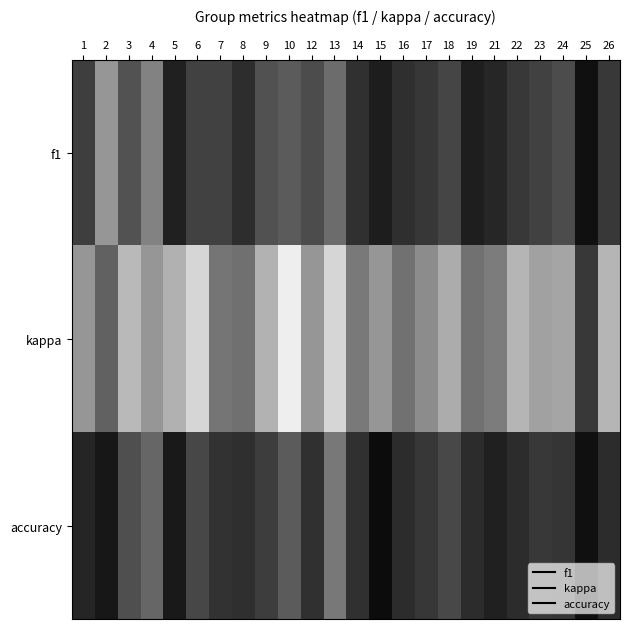

Reading left to right, what are all the values shown in this chart?

f1: 1=0.5	2=0.0	3=0.4	4=0.1	5=0.7	6=0.5	7=0.5	8=0.6	9=0.4	10=0.3	12=0.4	13=0.2	14=0.6	15=0.7	16=0.6	17=0.5	18=0.5	19=0.7	21=0.6	22=0.5	23=0.5	24=0.4	25=0.8	26=0.5
kappa: 1=0.0	2=0.3	3=-0.2	4=0.0	5=-0.2	6=-0.4	7=0.2	8=0.2	9=-0.2	10=-0.5	12=0.0	13=-0.4	14=0.2	15=0.0	16=0.2	17=0.1	18=-0.1	19=0.2	21=0.1	22=-0.2	23=-0.1	24=-0.1	25=0.5	26=-0.2
accuracy: 1=0.6	2=0.7	3=0.4	4=0.3	5=0.7	6=0.4	7=0.6	8=0.6	9=0.5	10=0.3	12=0.6	13=0.2	14=0.6	15=0.8	16=0.6	17=0.5	18=0.4	19=0.6	21=0.7	22=0.6	23=0.5	24=0.5	25=0.8	26=0.6